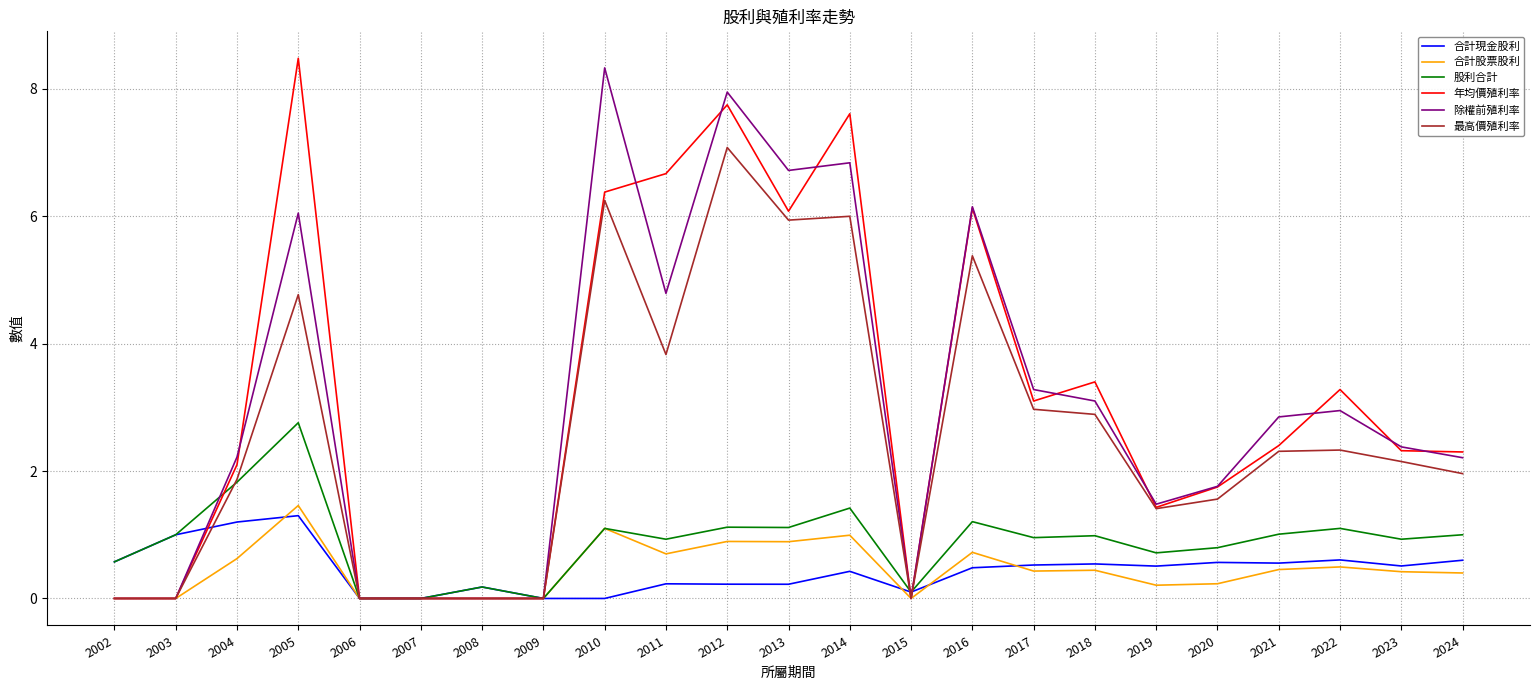

True or false: 年均價殖利率 has a value of 4.0 at 2021.

False